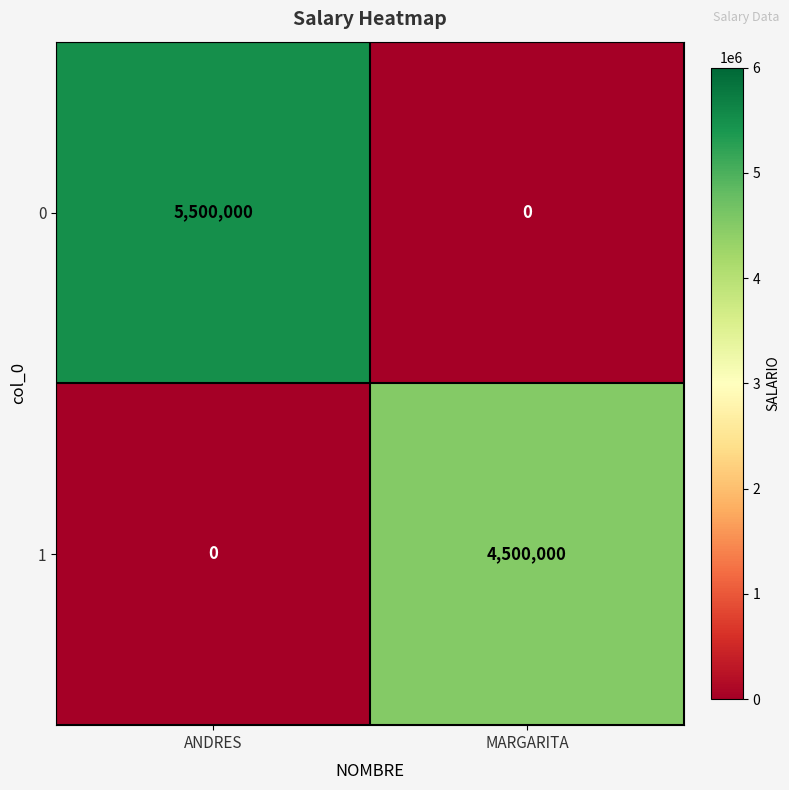

Reading left to right, transcribe all the data shown in this chart.

0: ANDRES=5500000	MARGARITA=0
1: ANDRES=0	MARGARITA=4500000